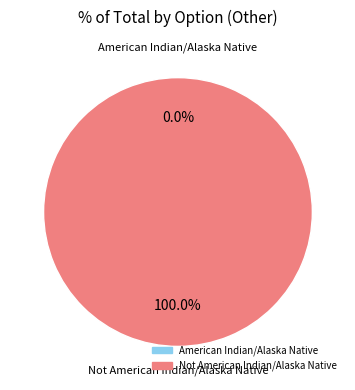

Which slice is the largest?

Not American Indian/Alaska Native